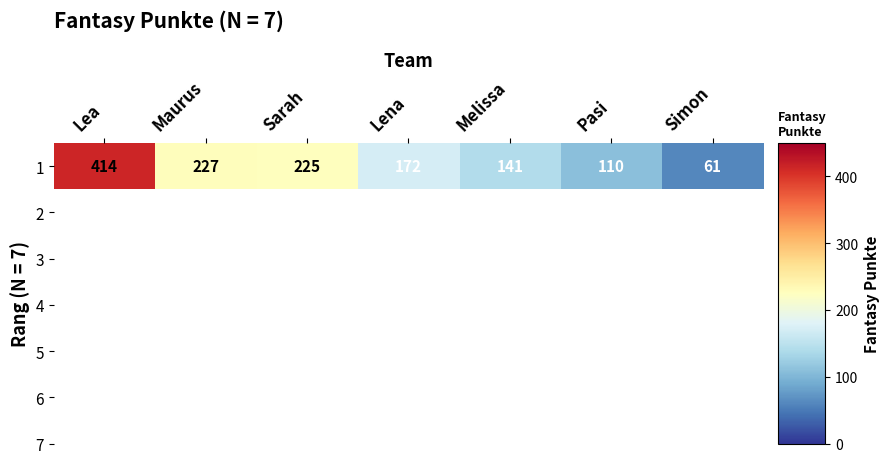

The chart shows a value of 74 at Pasi. True or false?

False